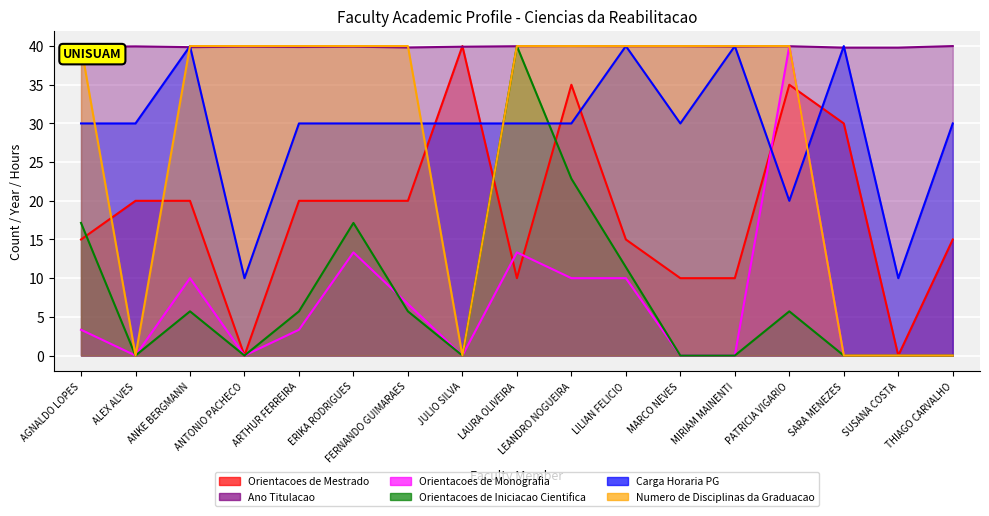

Where is Ano Titulacao nearest to the value 39?

SARA MENEZES